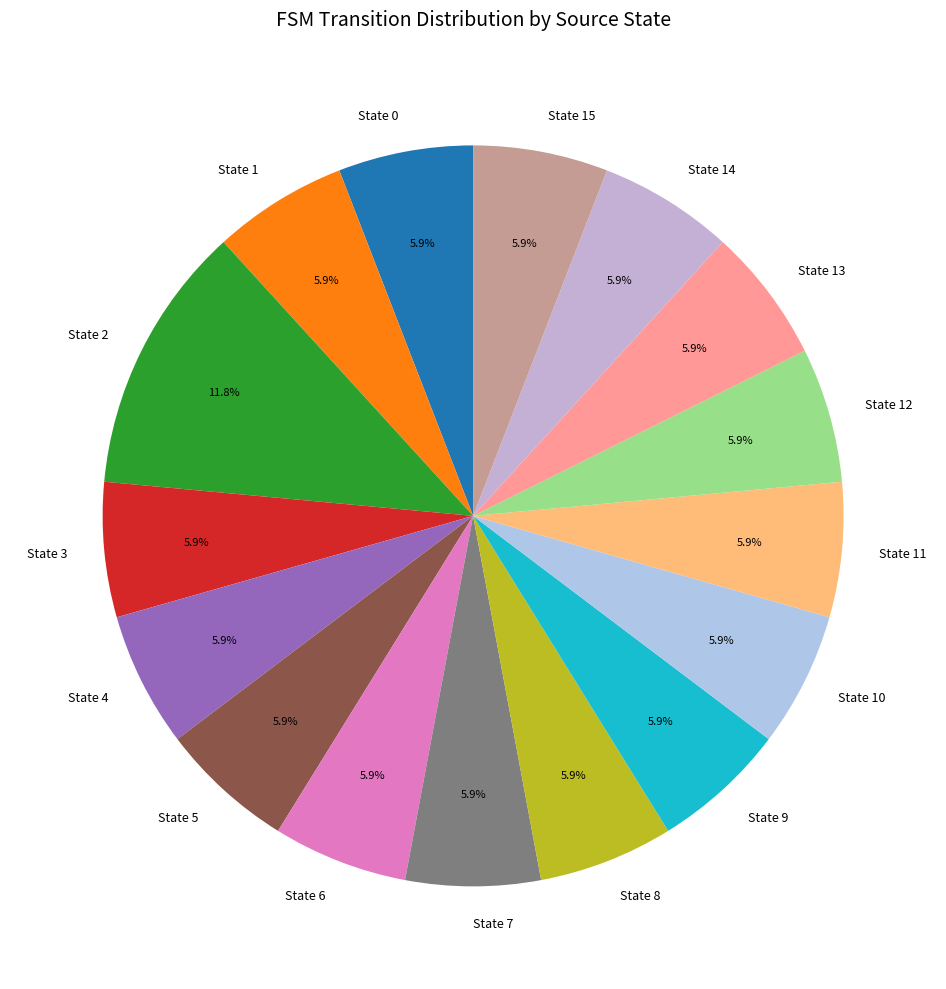

To the nearest percent, what portion does State 14 represent?

6%